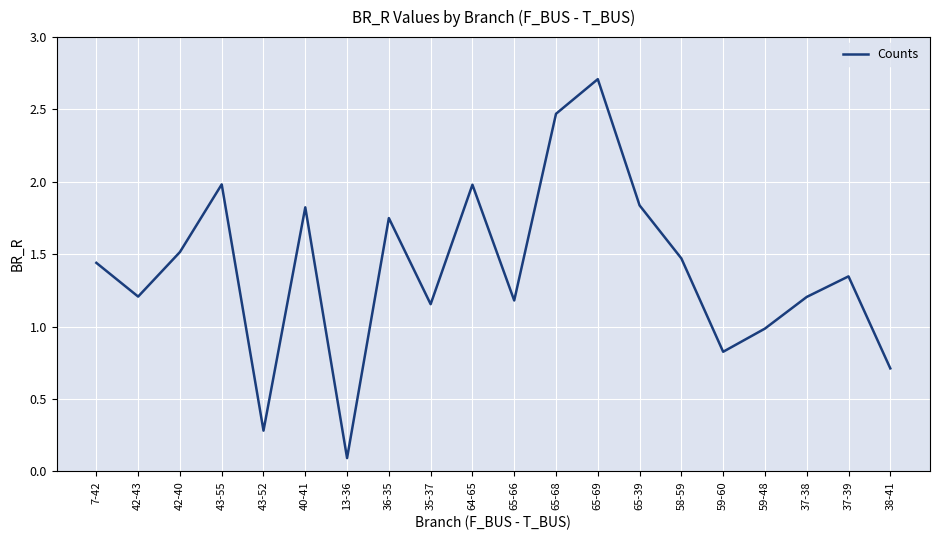

Which category has the lowest value across all series?

13-36